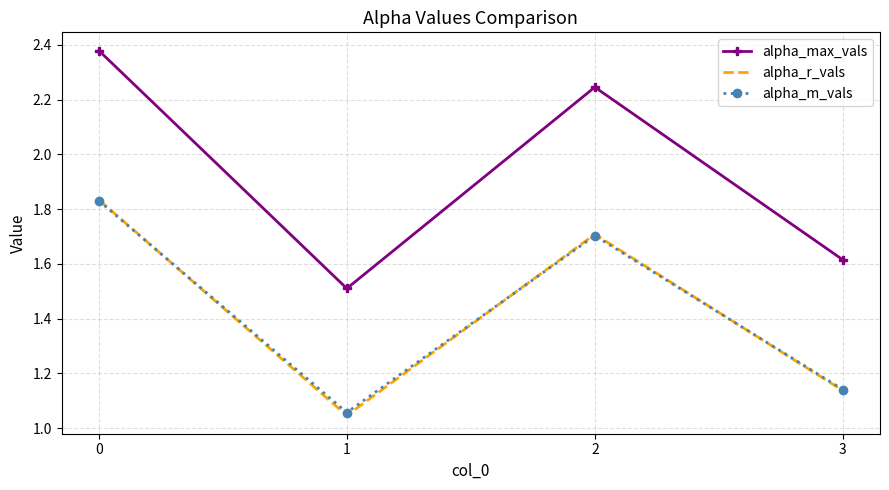

List the labels in order of alpha_max_vals value, largest first.

0, 2, 3, 1